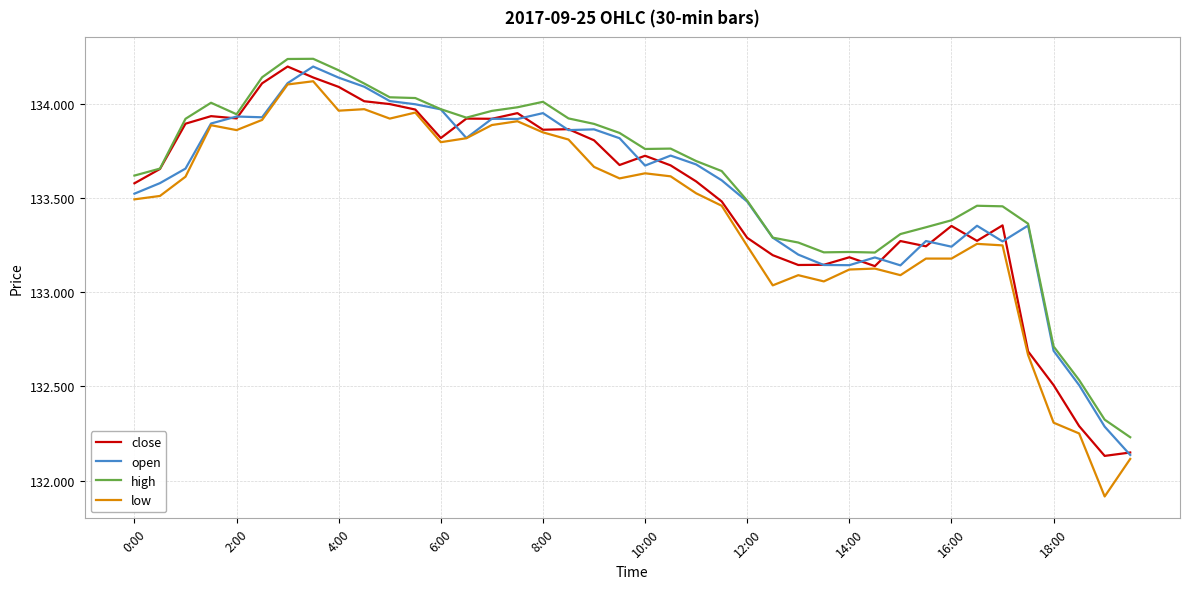

What is the smallest value displayed?

131.9